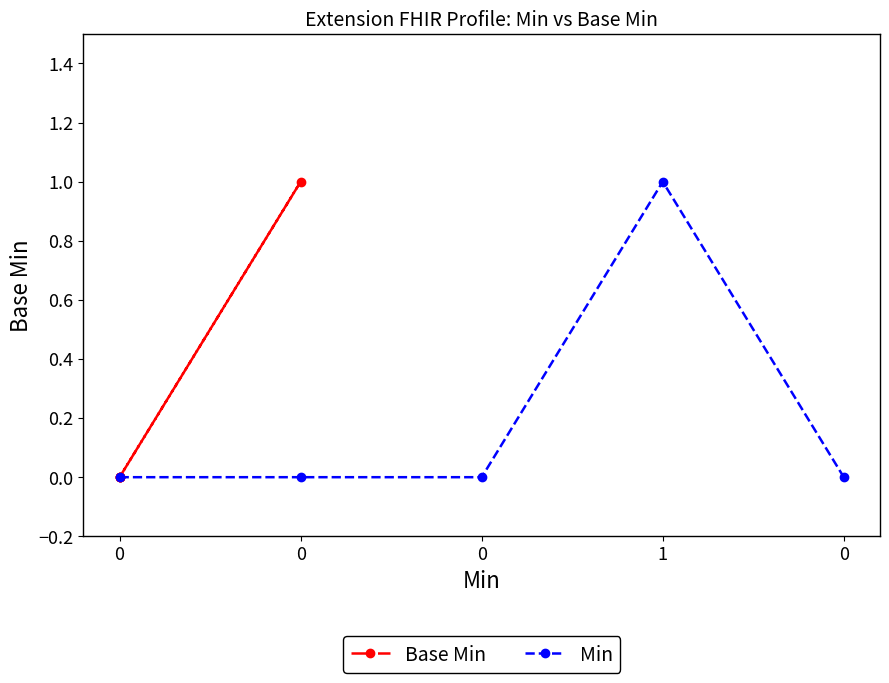

What are all the series names shown in the legend?

Base Min, Min